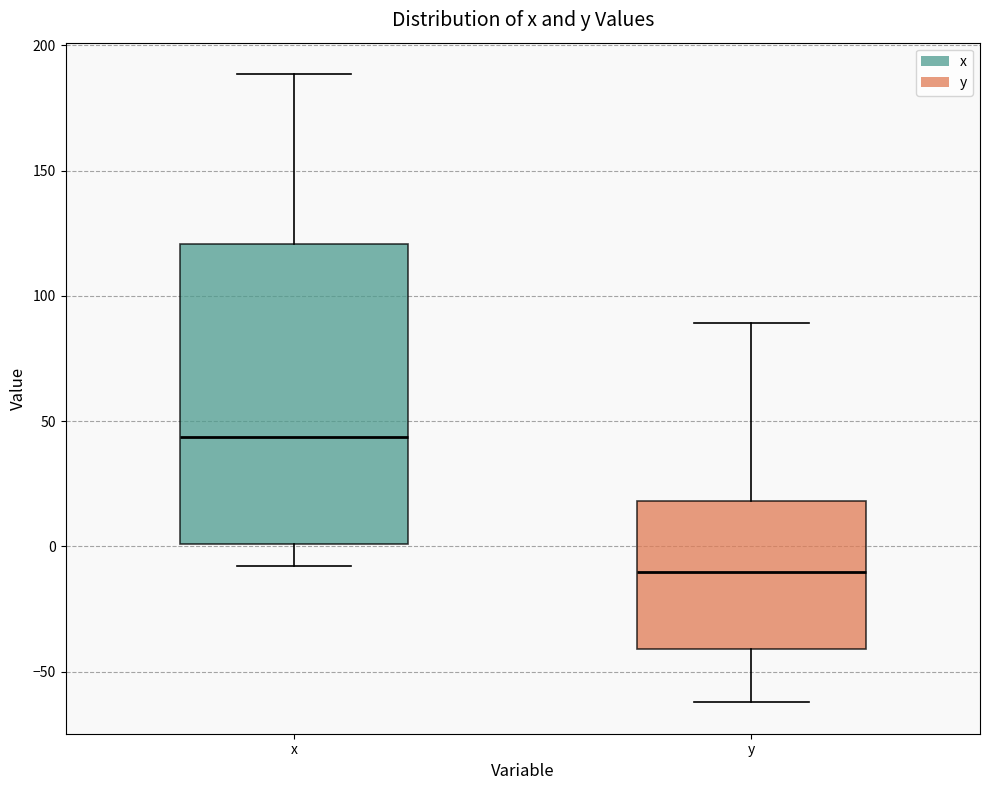

Where does the upper whisker of the box for y end on the y-axis? The values are not printed on the chart, so give them approximately, as read against the axis.

90